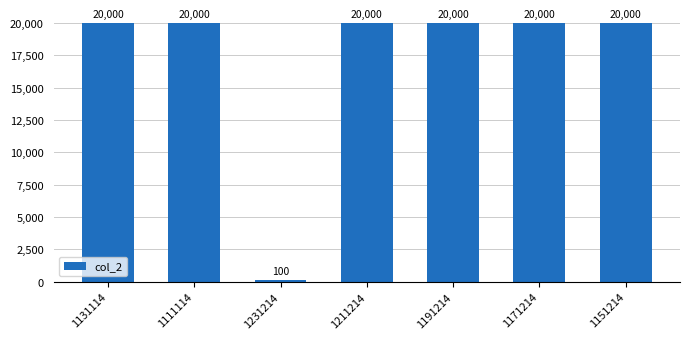

What is the change in value from 1231214 to 1191214?

+19900